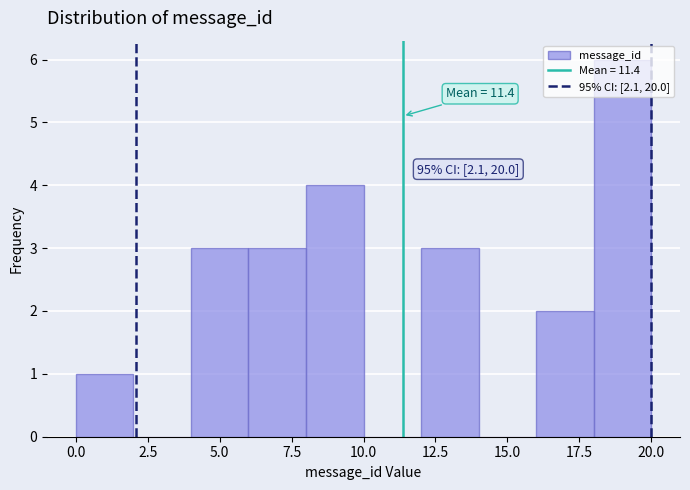

Over which range of the x-axis is the bar tallest?

18 to 20